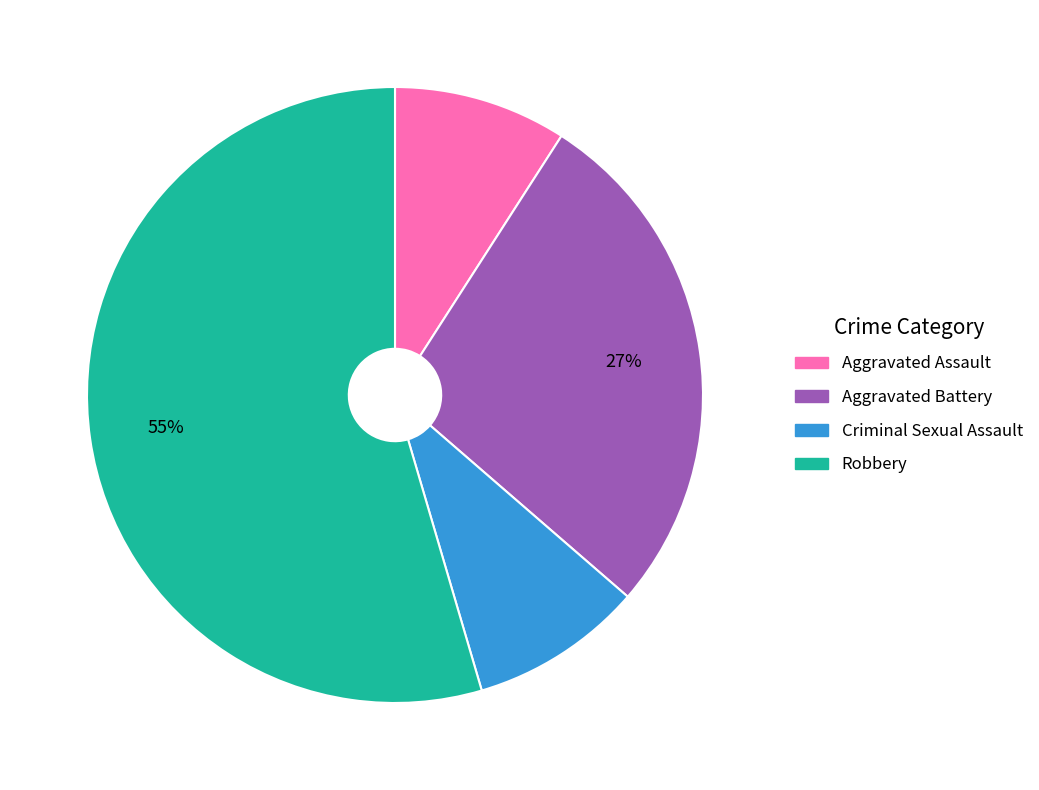

Which slice represents more than half of the pie?

Robbery